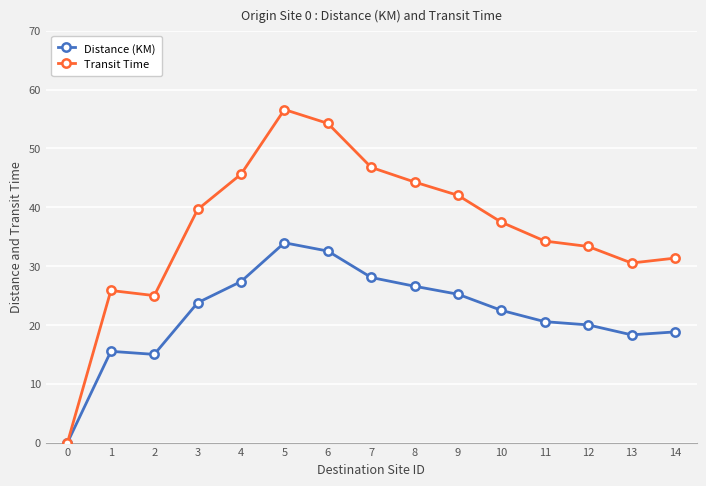

Which series has the widest spread of values?

Transit Time